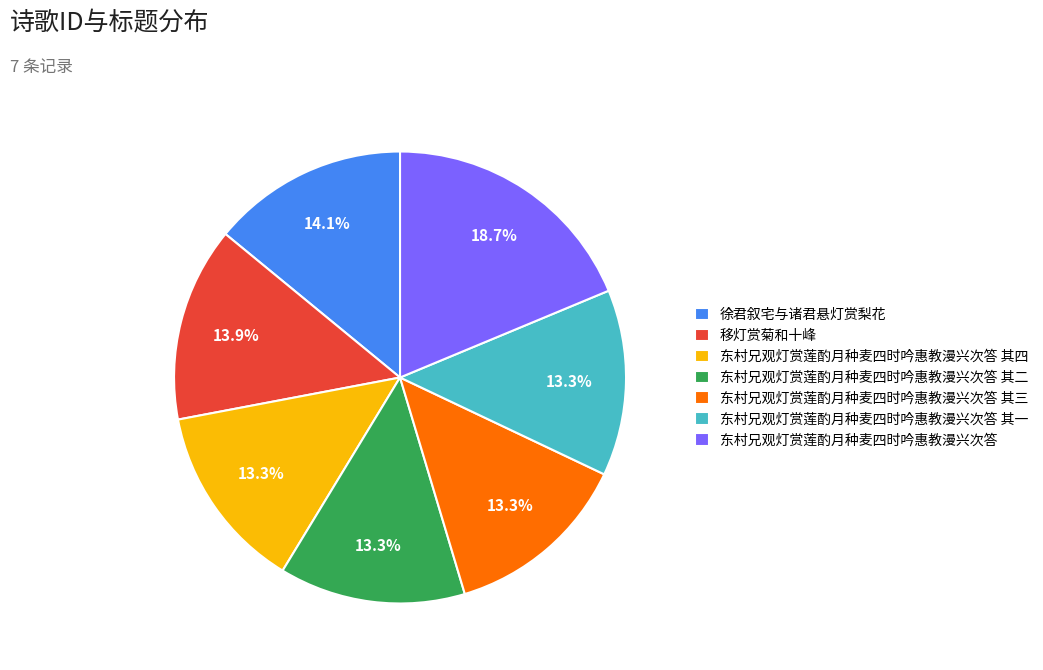

What is the largest slice in the pie chart?

东村兄观灯赏莲酌月种麦四时吟惠教漫兴次答